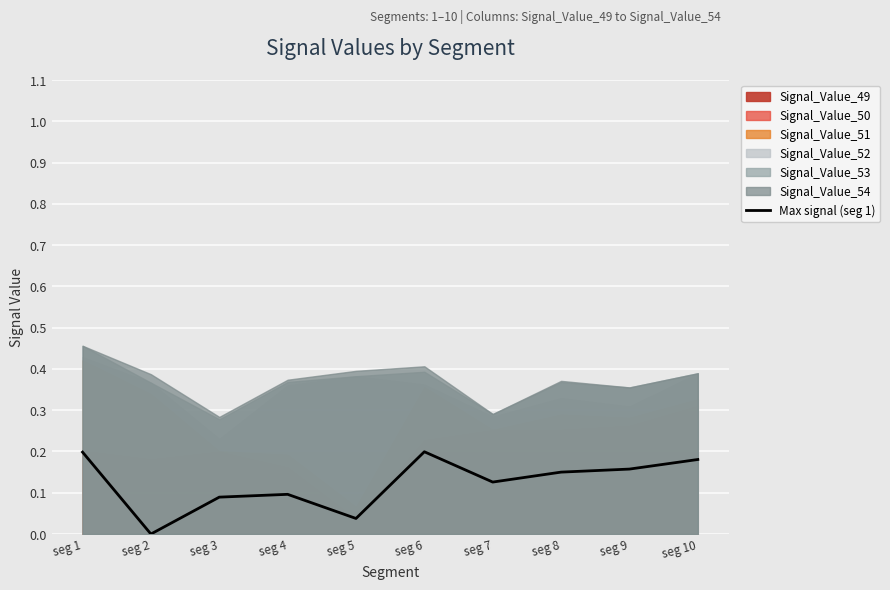

What is the value of the 9th point from the left?

0.2